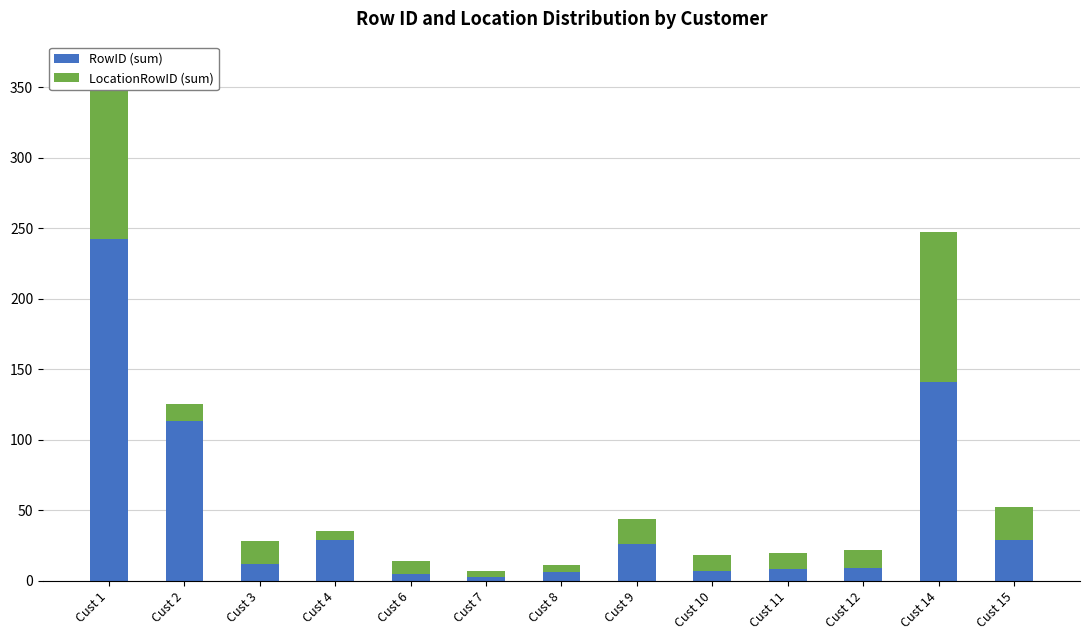

What is the value of the RowID (sum) bar at the 2nd from the left?

113